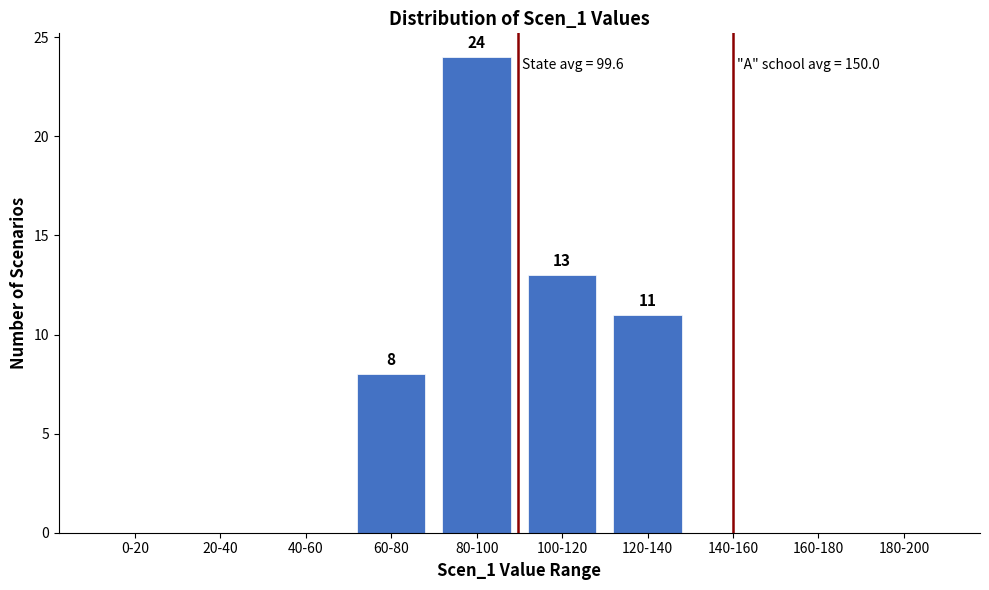

Reading right to left, extract all data points from this chart.

180-200=0	160-180=0	140-160=0	120-140=11	100-120=13	80-100=24	60-80=8	40-60=0	20-40=0	0-20=0